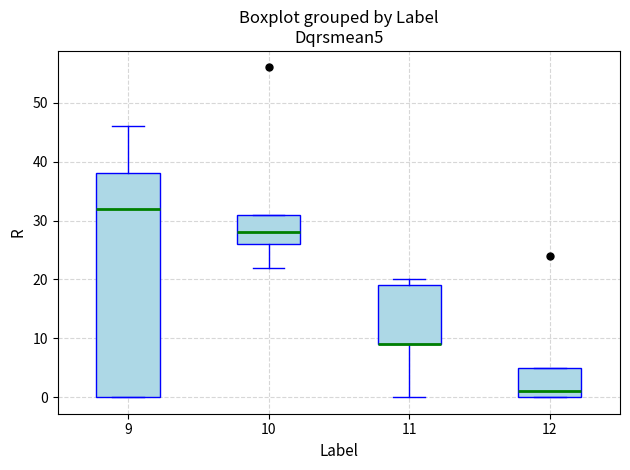

Where does the lower whisker of the box at x = 11 end on the y-axis? The values are not printed on the chart, so give them approximately, as read against the axis.

0